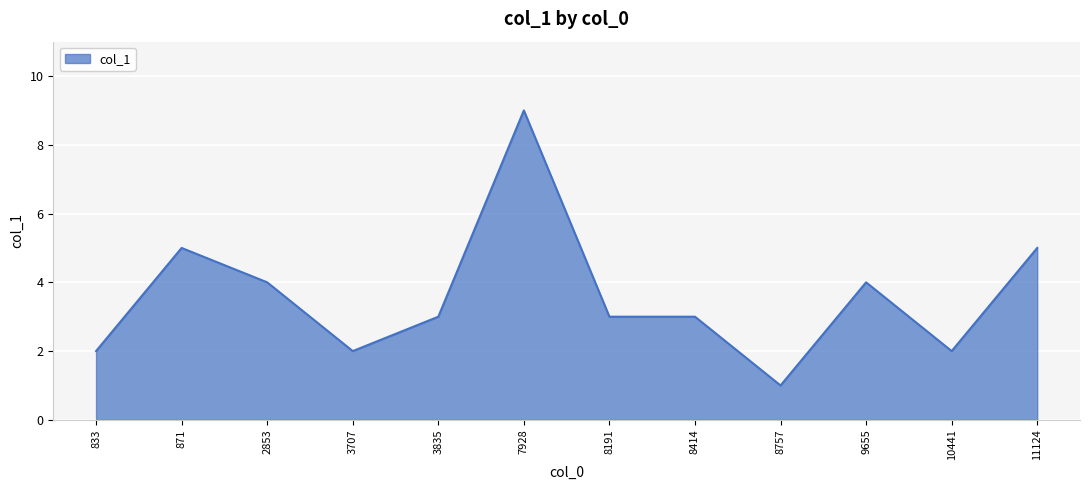

Which category has the lowest value across all series?

8757